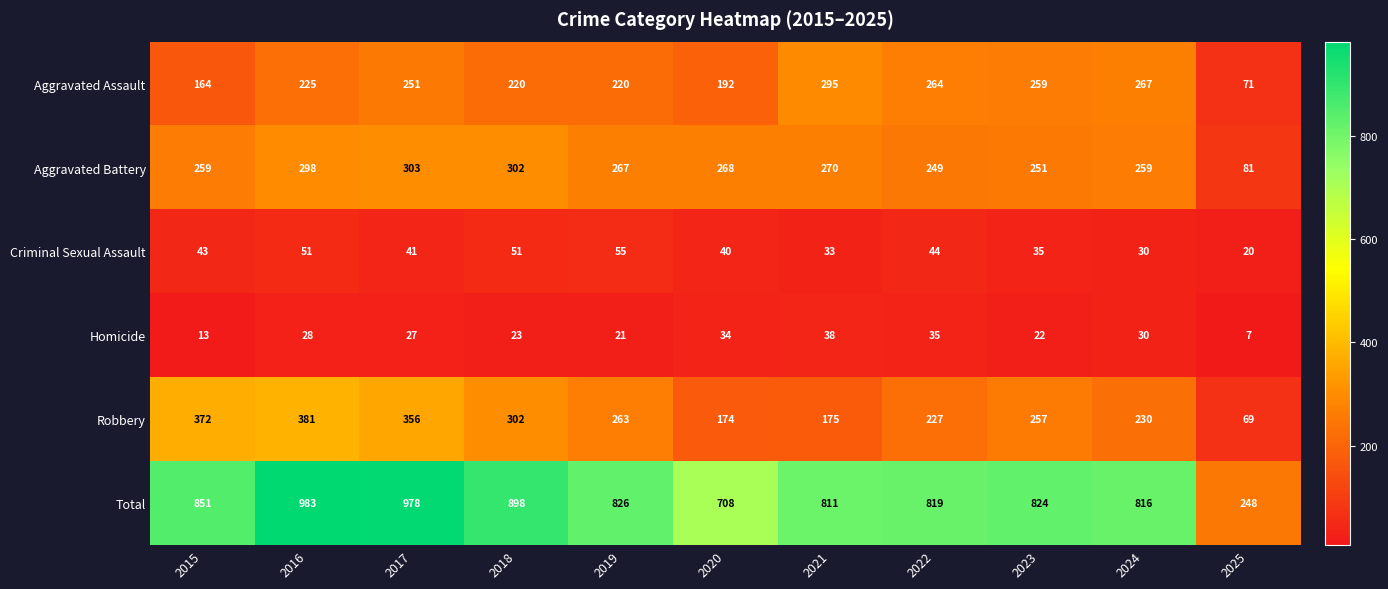

What is the maximum value for Criminal Sexual Assault?

55